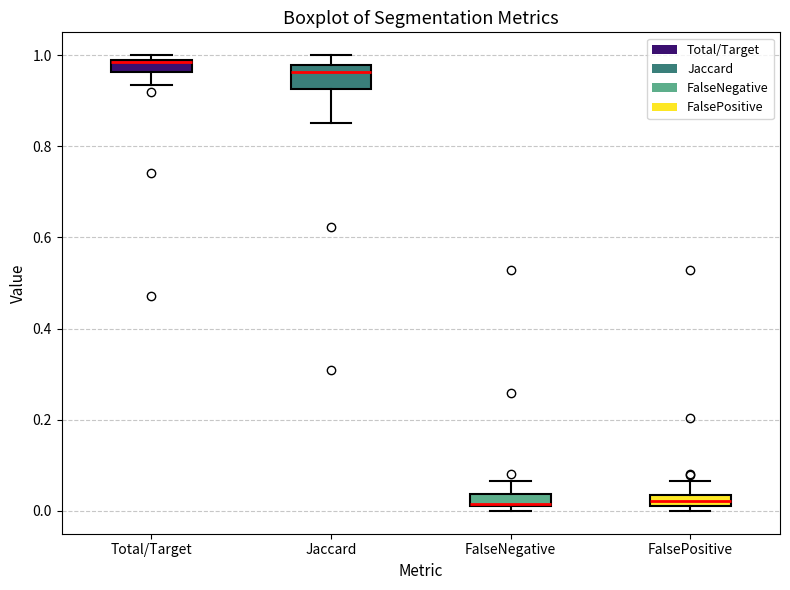

Which box is the tallest, from its lower edge to its upper edge?

Jaccard